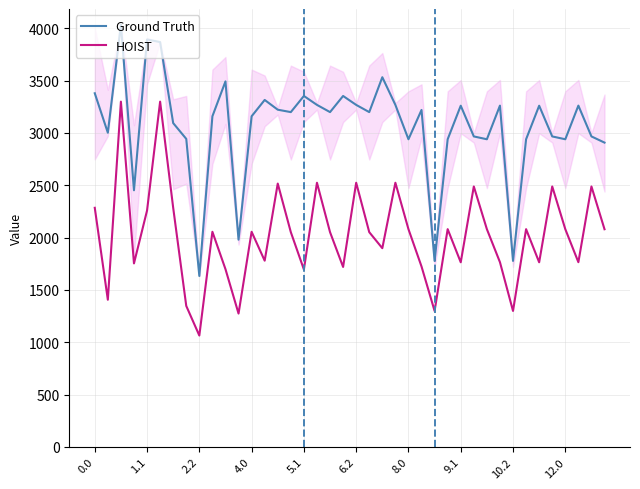

Which series has the largest total across all categories?

Ground Truth